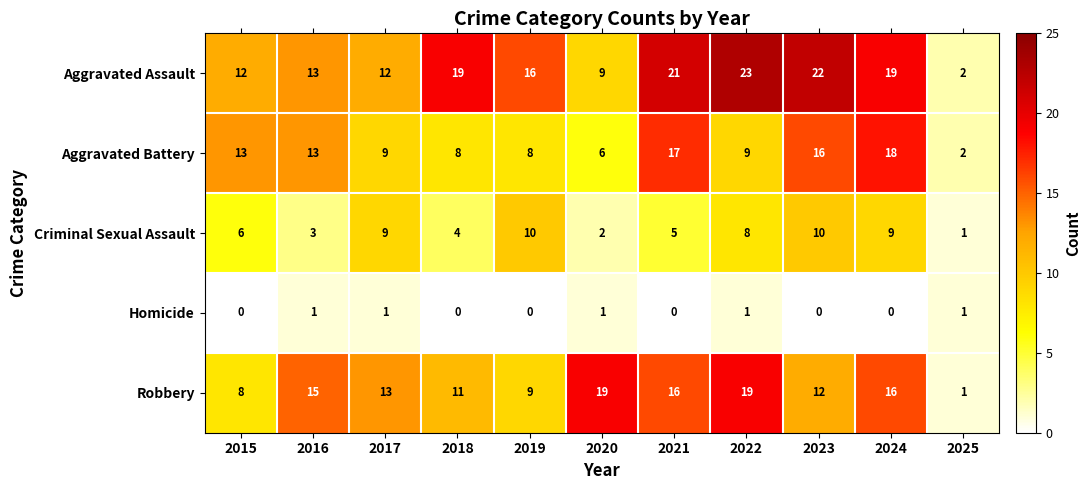

Which series changed the most between 2018 and 2019?

Criminal Sexual Assault